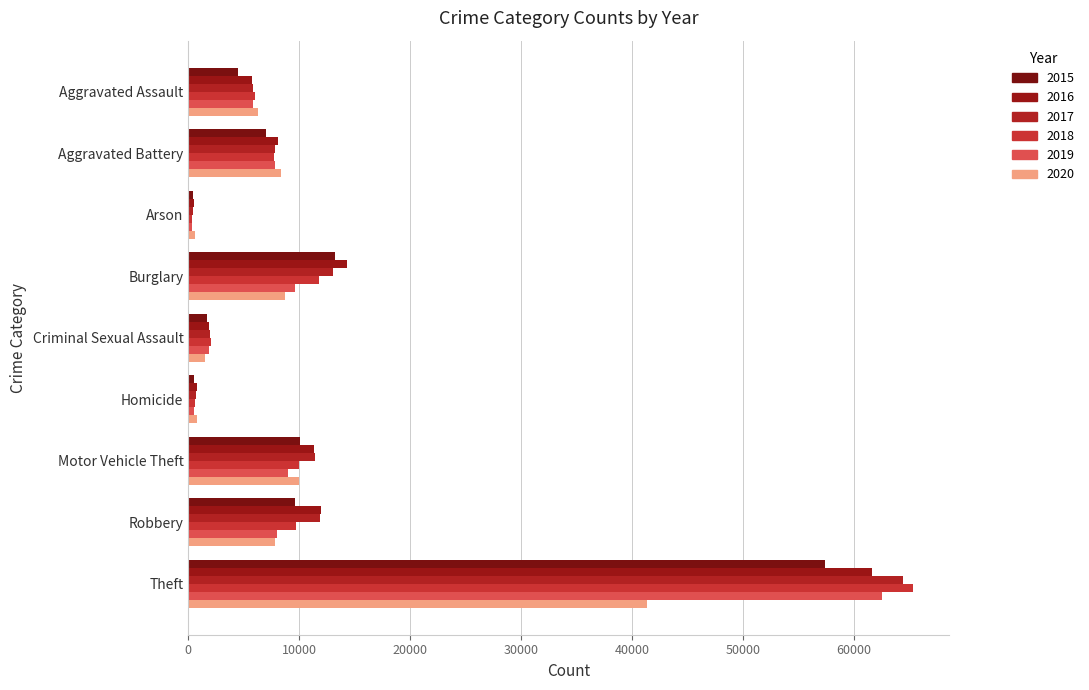

At which label is 2016 closest to 31068?

Burglary